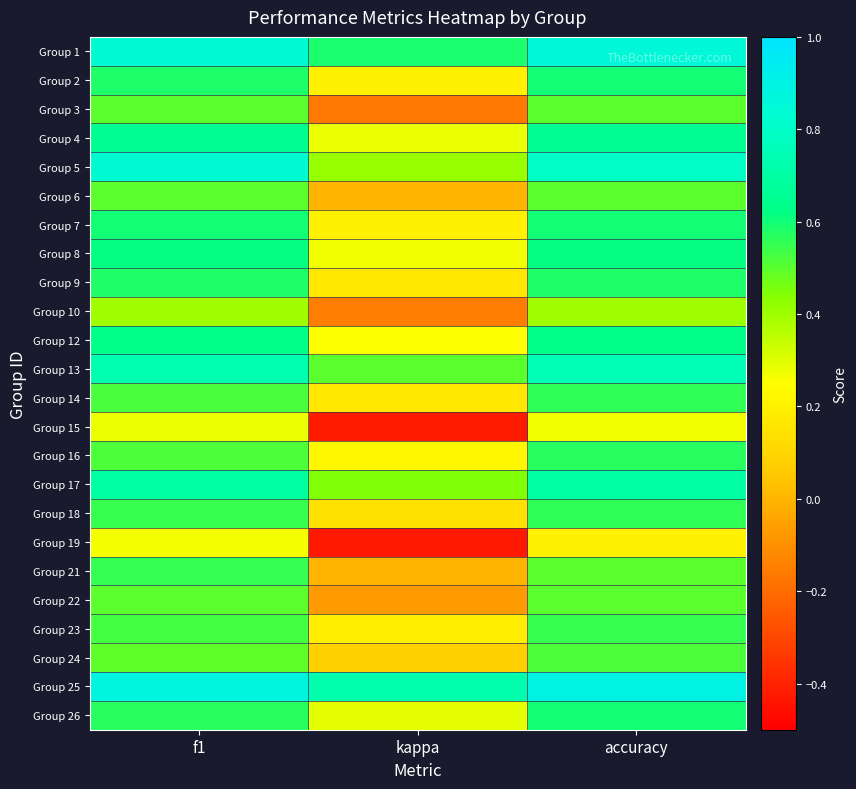

What is the difference between the highest and lowest values at kappa?

1.2